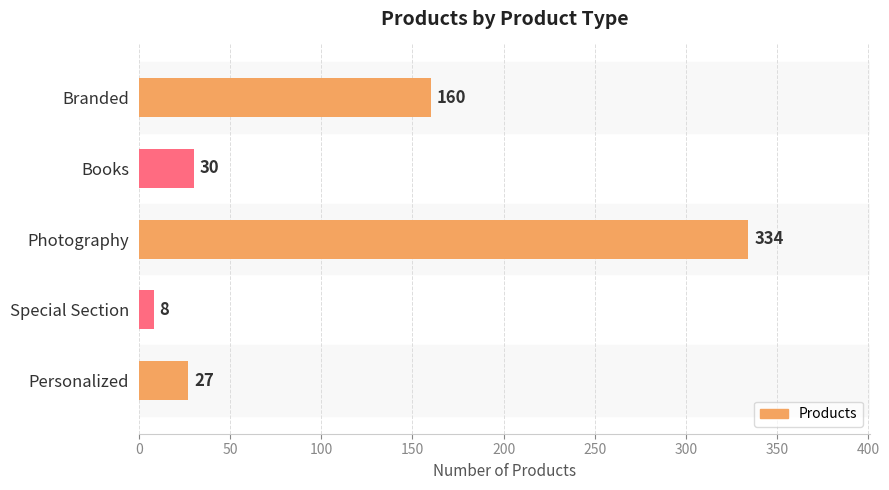

Rank the categories by value from highest to lowest.

Photography, Branded, Books, Personalized, Special Section